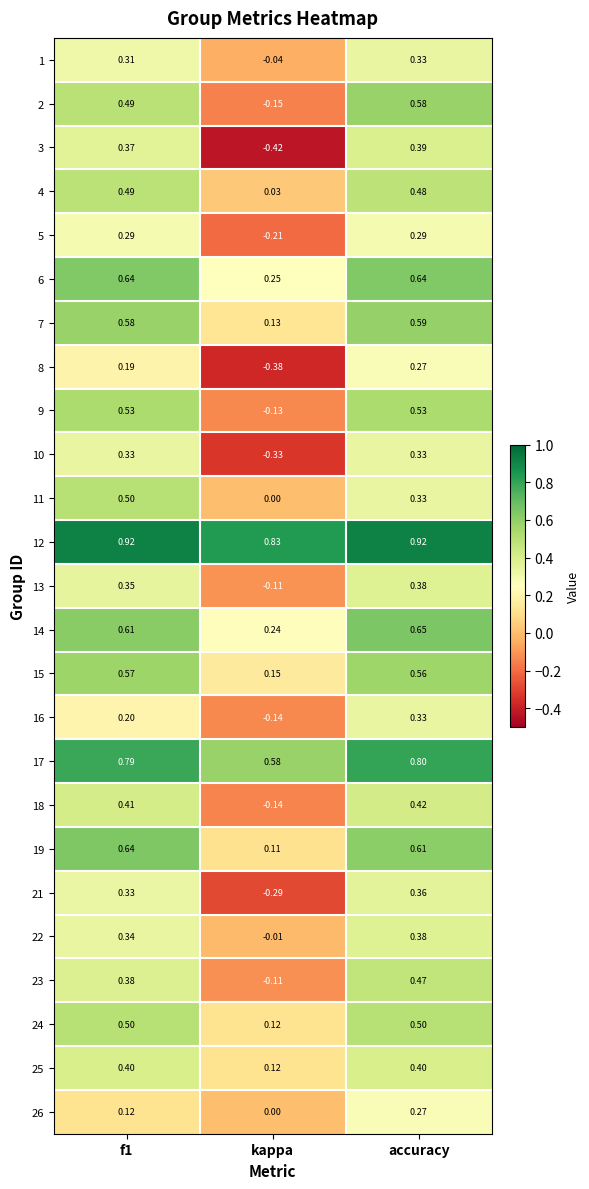

At which category is the sum across all series the highest?

accuracy